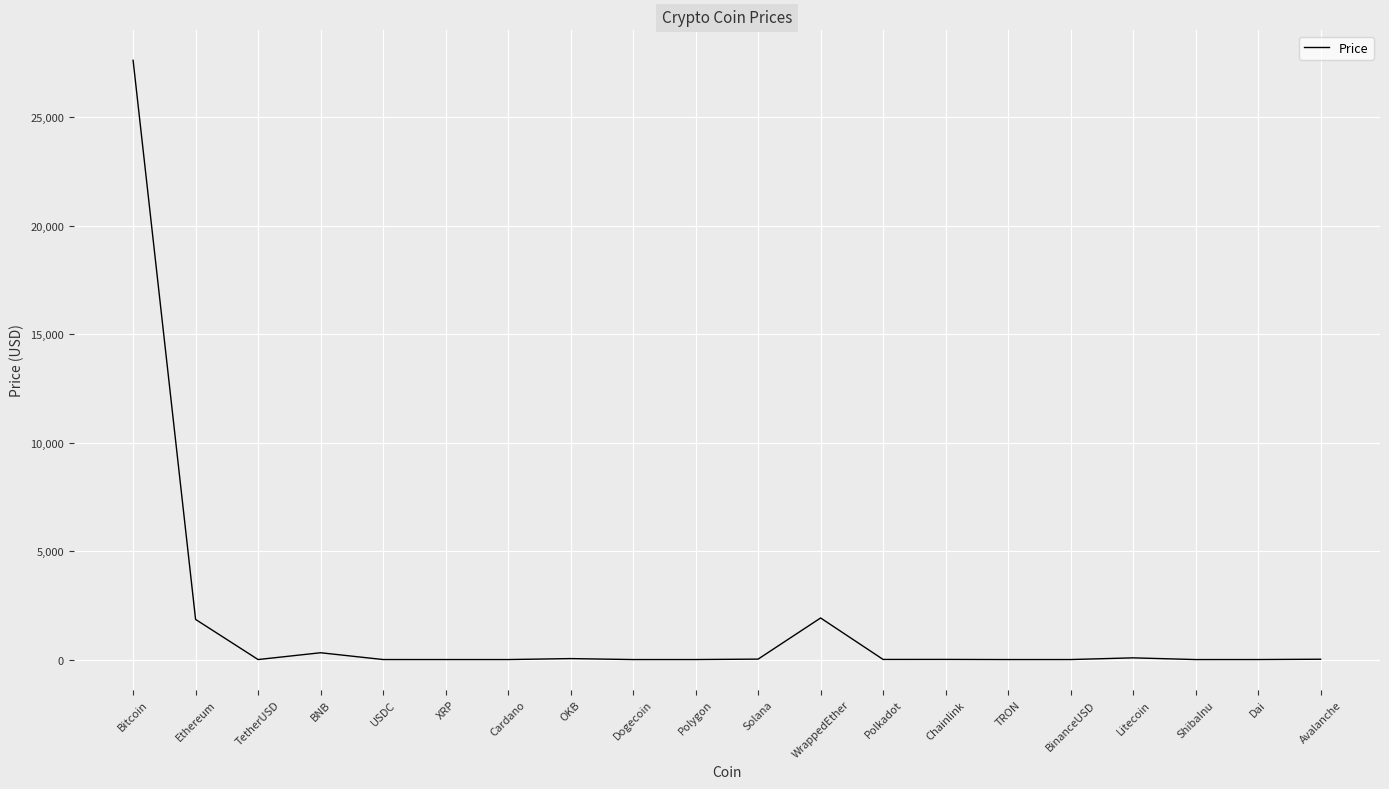

What is the greatest value displayed?

27625.2